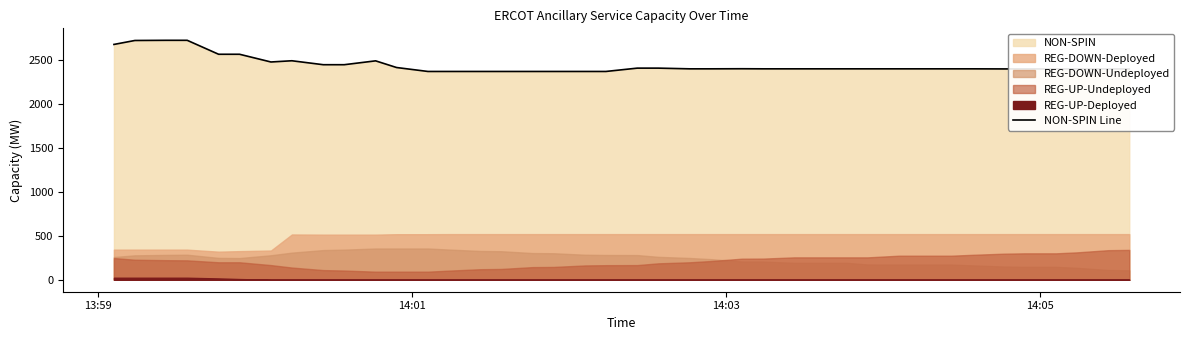

What is the maximum value shown in the chart?

2728